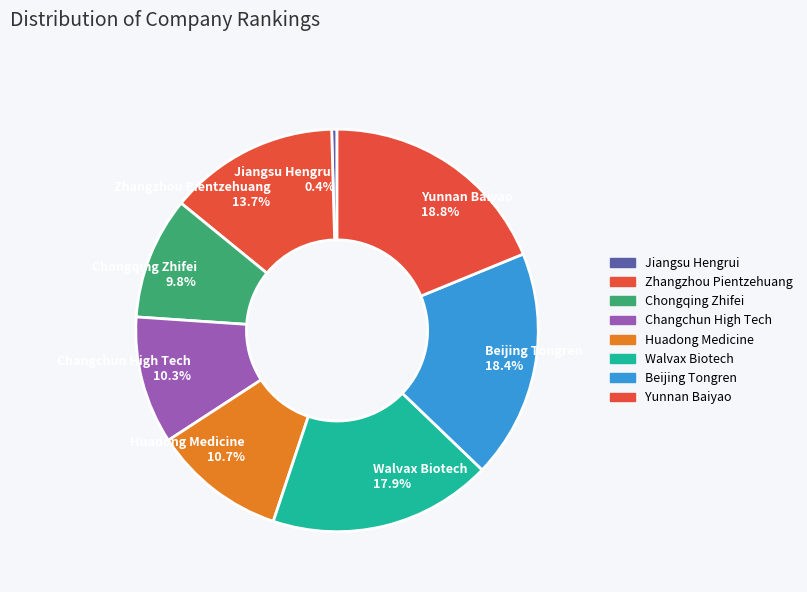

To the nearest percent, what is the combined percentage of Beijing Tongren and Zhangzhou Pientzehuang?

32%